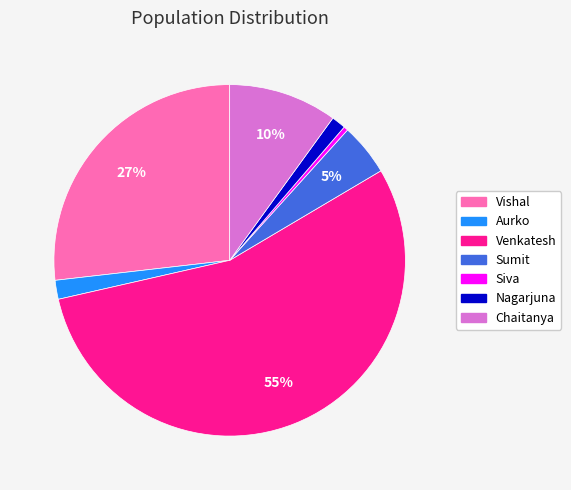

To the nearest percent, what is the difference between the largest and smallest slice percentages?

55%